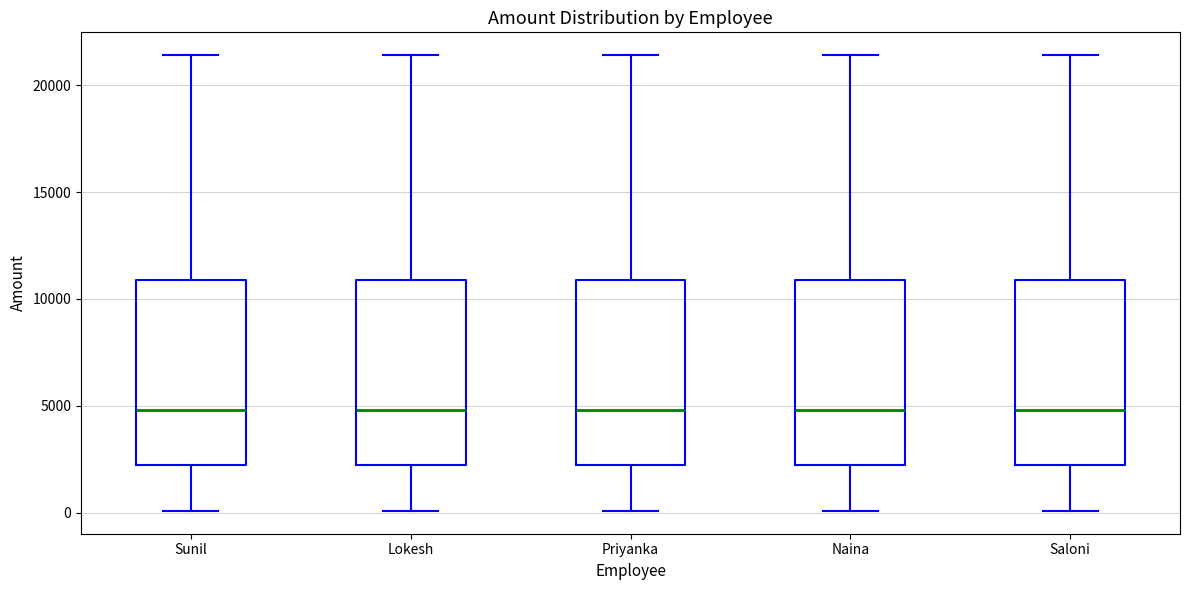

Reading left to right, transcribe this box plot: for each box, give where its median line is, the range the box spans, and where its two whiskers end, as read against the y-axis. The values are not printed on the chart, so give them approximately, as read against the axis.

Sunil: median 5000, box 2000 to 11000, whiskers 0 to 21500
Lokesh: median 5000, box 2000 to 11000, whiskers 0 to 21500
Priyanka: median 5000, box 2000 to 11000, whiskers 0 to 21500
Naina: median 5000, box 2000 to 11000, whiskers 0 to 21500
Saloni: median 5000, box 2000 to 11000, whiskers 0 to 21500